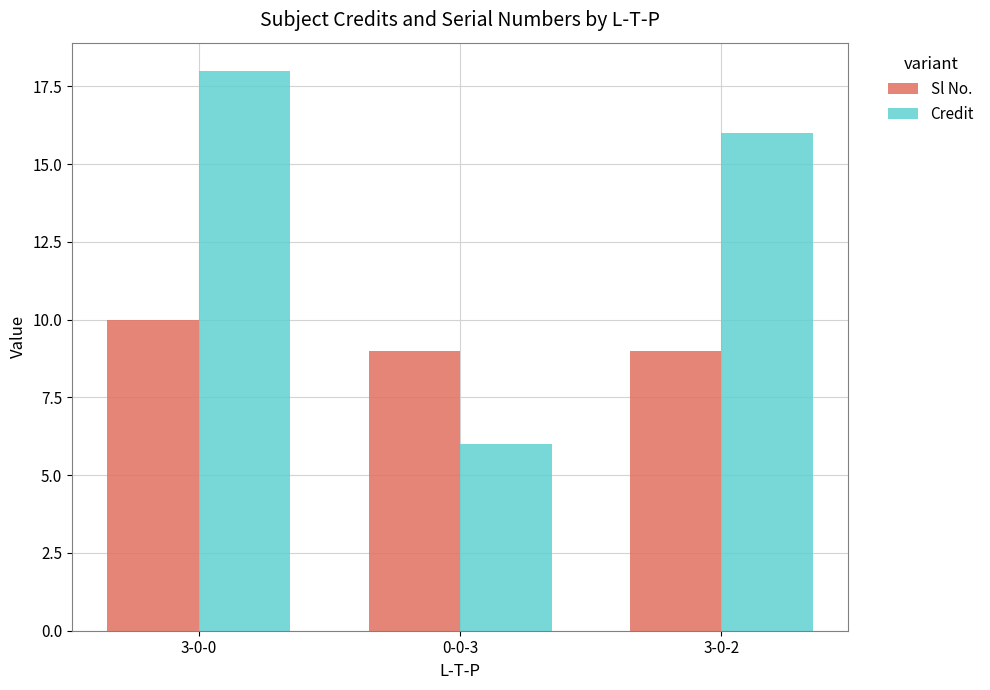

Which series has the largest total across all categories?

Credit